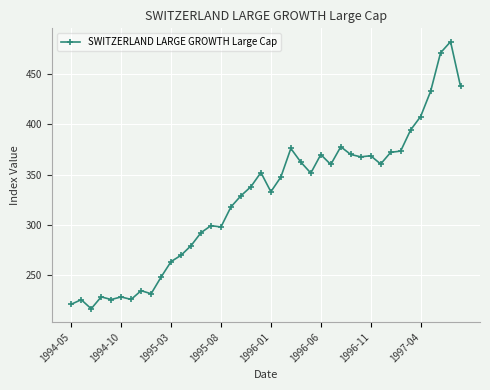

What is the difference between the second highest and second lowest values?

249.3